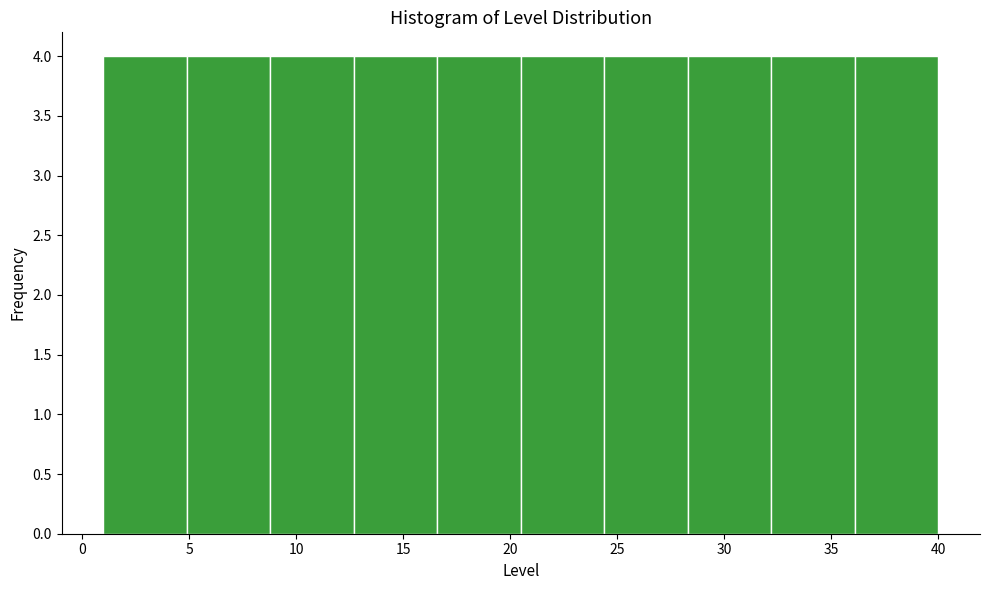

Reading left to right, list every bar in this chart as the range it spans on the x-axis followed by its height. Neither the bar edges nor the heights are printed on the chart, so give them approximately, as read against the axes.

1.0 to 4.9: 4
4.9 to 8.8: 4
8.8 to 12.7: 4
12.7 to 16.6: 4
16.6 to 20.5: 4
20.5 to 24.4: 4
24.4 to 28.3: 4
28.3 to 32.2: 4
32.2 to 36.1: 4
36.1 to 40.0: 4